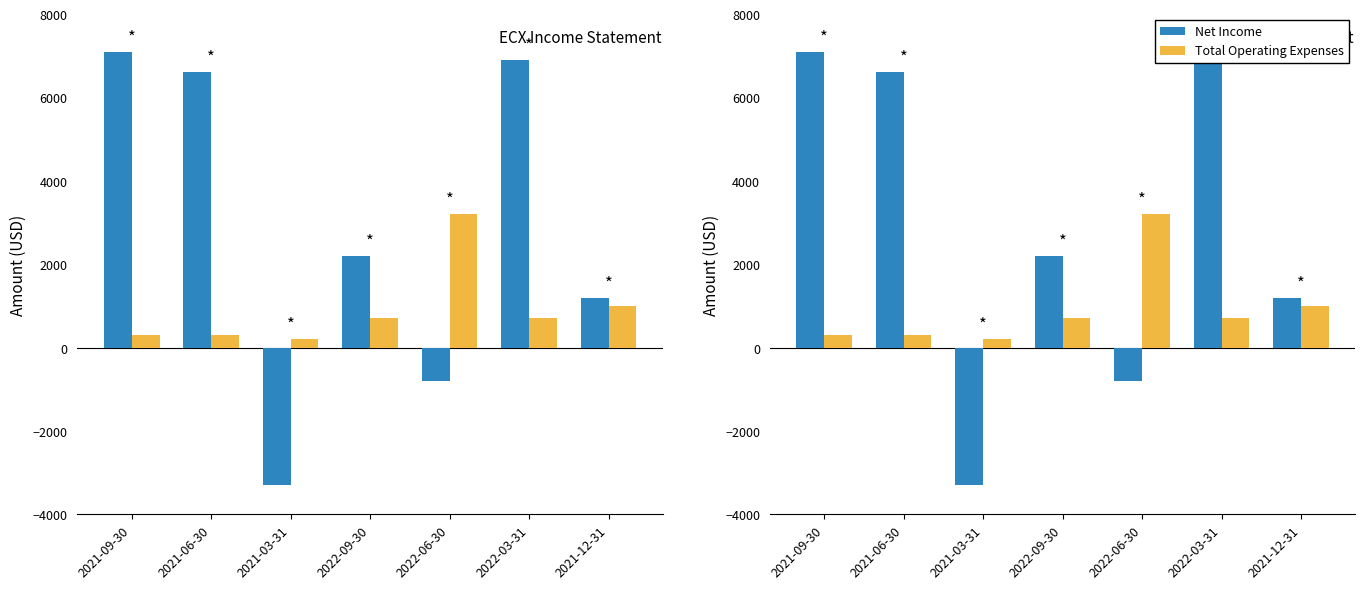

The Net Income series shows 2200 at 2022-09-30. True or false?

True